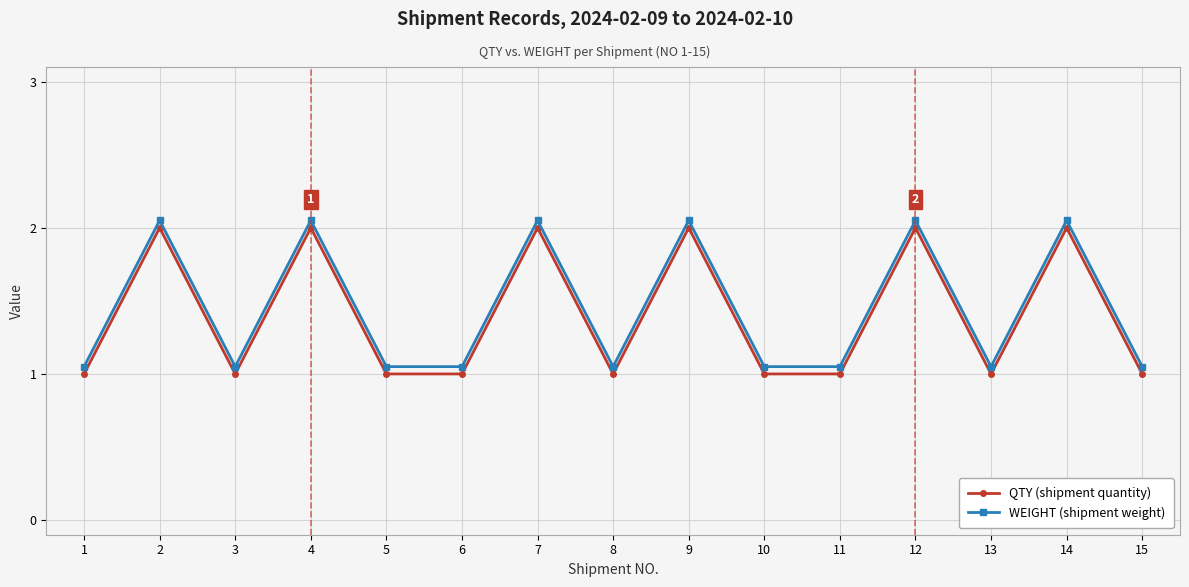

Reading right to left, what are all the values shown in this chart?

QTY (shipment quantity): 15=1.0	14=2.0	13=1.0	12=2.0	11=1.0	10=1.0	9=2.0	8=1.0	7=2.0	6=1.0	5=1.0	4=2.0	3=1.0	2=2.0	1=1.0
WEIGHT (shipment weight): 15=1.1	14=2.0	13=1.1	12=2.0	11=1.1	10=1.1	9=2.0	8=1.1	7=2.0	6=1.1	5=1.1	4=2.0	3=1.1	2=2.0	1=1.1